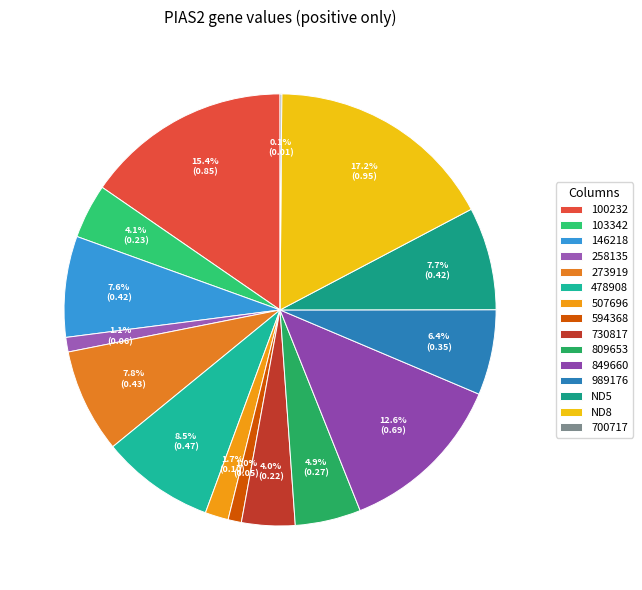

What is the largest slice in the pie chart?

ND8